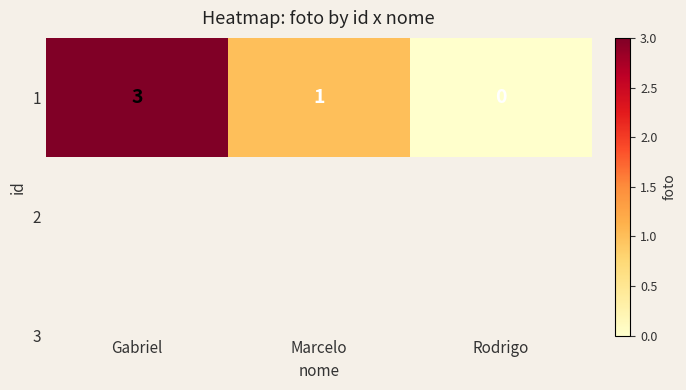

What is the sum of the values at Marcelo and Gabriel?

4